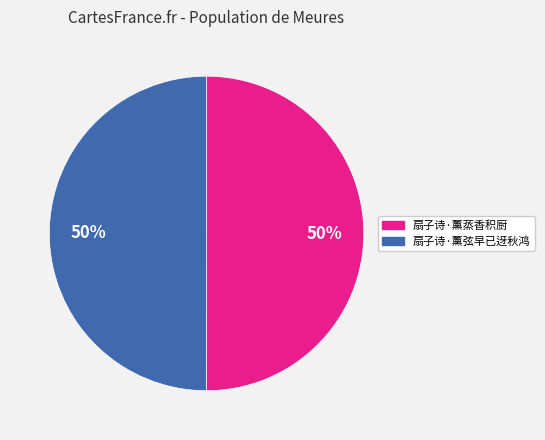

To the nearest percent, what is the combined percentage of 扇子诗·薰蒸香积厨 and 扇子诗·薰弦早已迓秋鸿?

100%